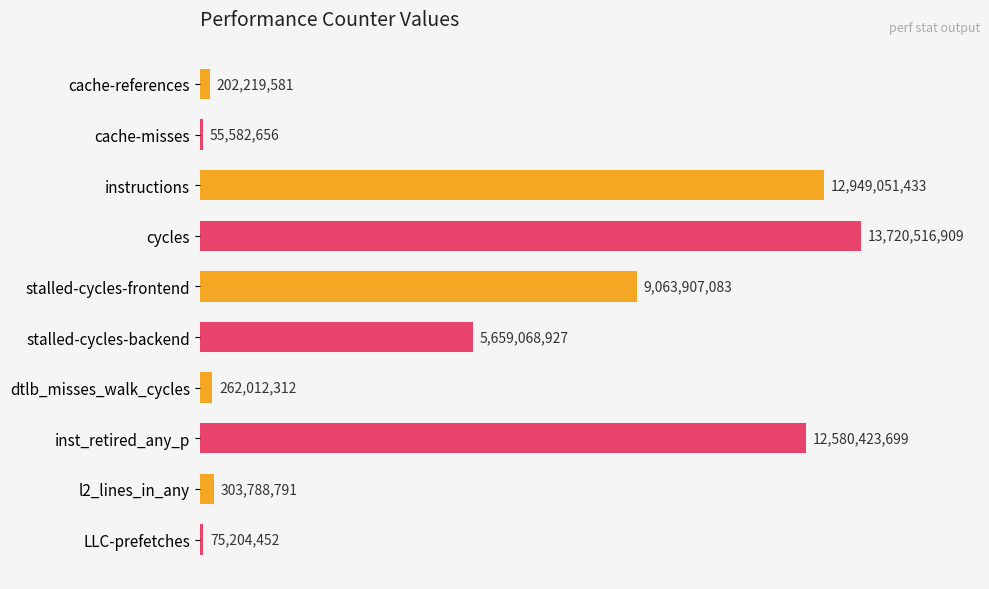

List the labels in order of value, largest first.

cycles, instructions, inst_retired_any_p, stalled-cycles-frontend, stalled-cycles-backend, l2_lines_in_any, dtlb_misses_walk_cycles, cache-references, LLC-prefetches, cache-misses